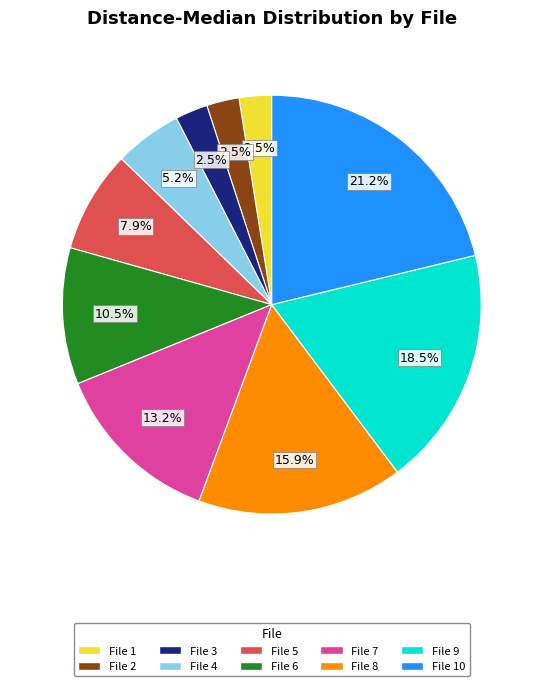

Is there any slice that represents more than half of the pie?

No